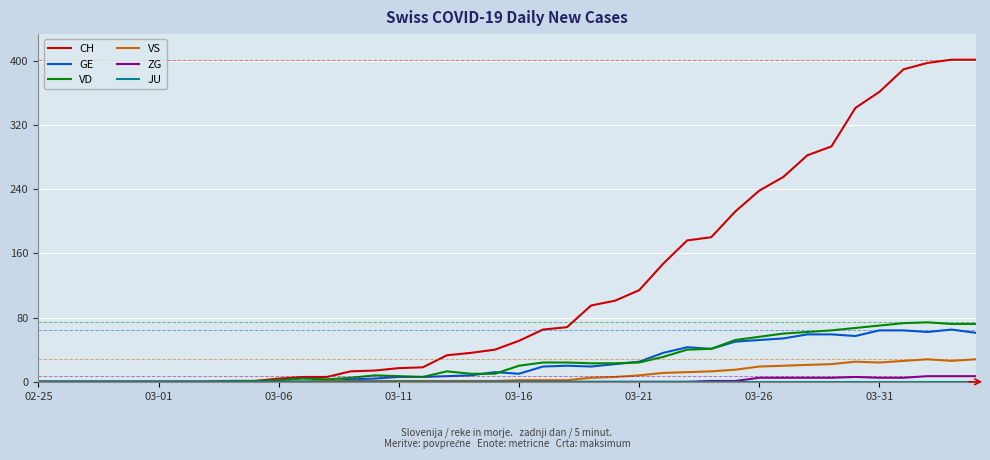

Which series has the largest total across all categories?

CH